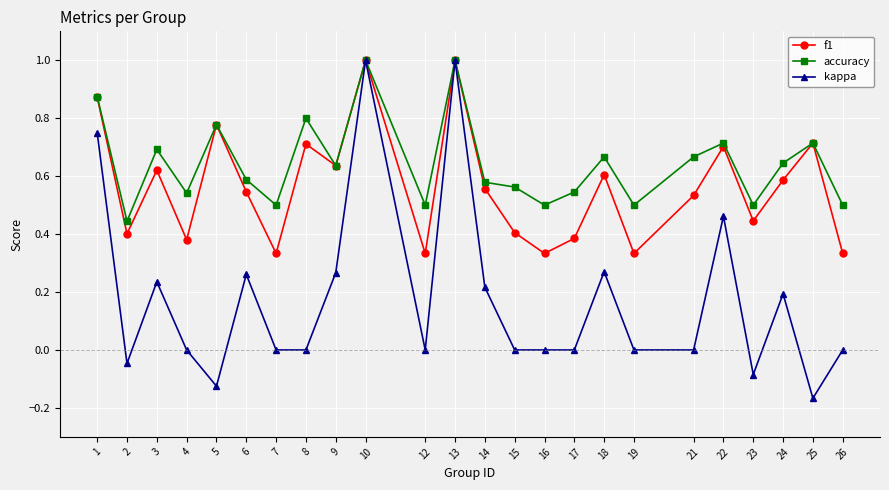

Is it true that accuracy equals 1.0 at 13?

True